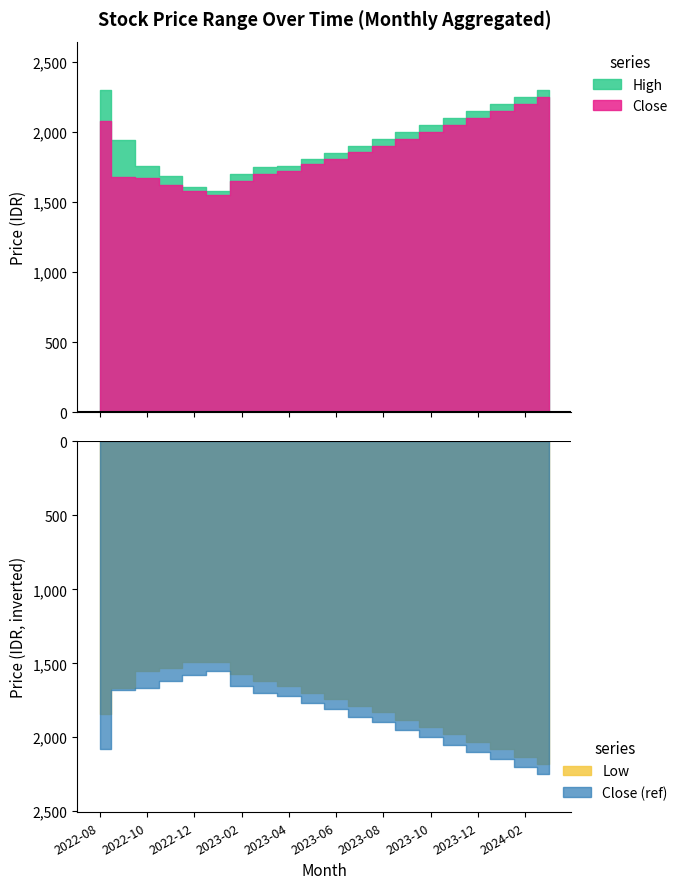

What is the total value across all series at 0?

6220